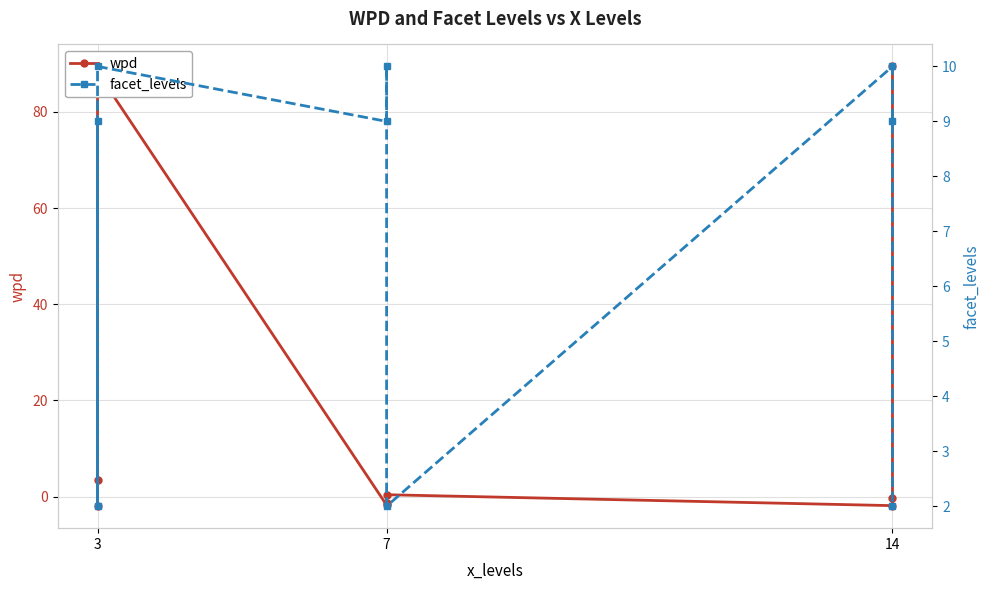

What is the difference between the maximum and minimum values in the wpd series?

91.5